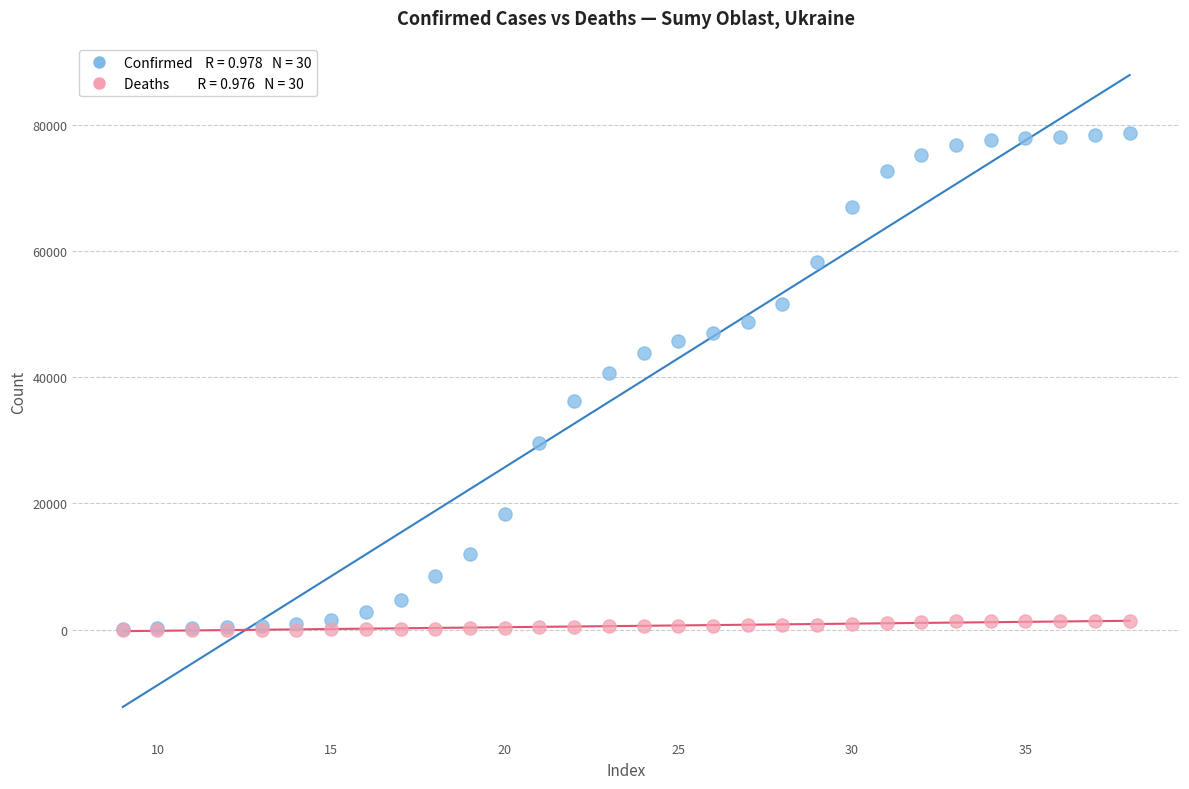

Across all series, what Y value is closest to 39380?

40642